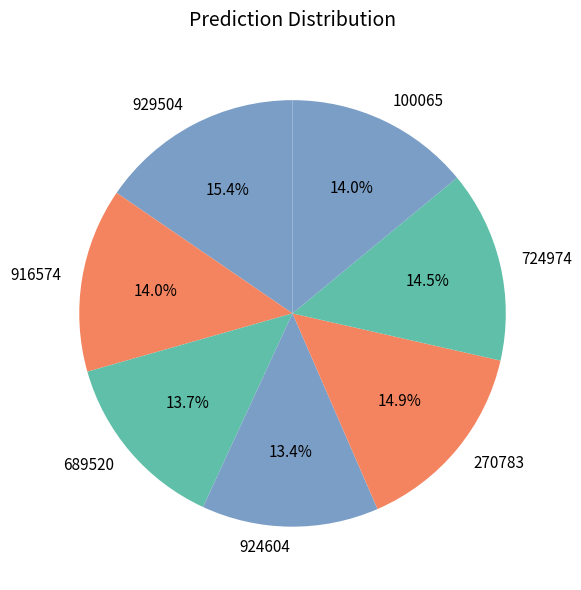

Does 916574 account for over 50% of the chart?

No